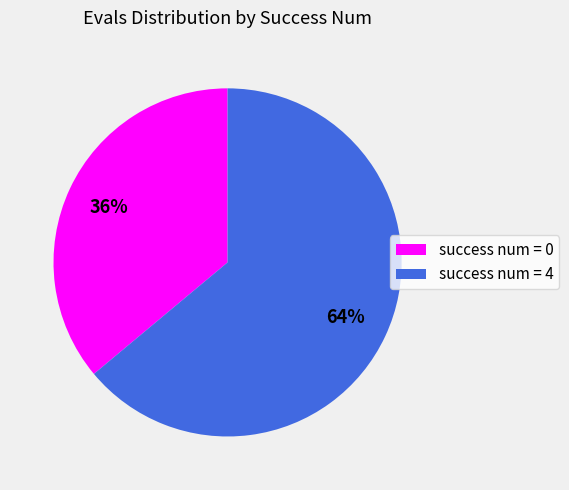

Which has a higher value, success num = 0 or success num = 4?

success num = 4